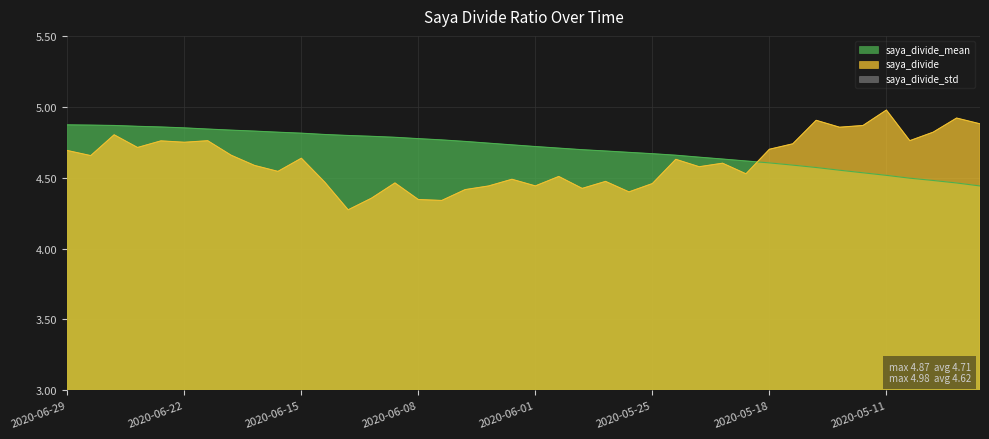

What value does the saya_divide series have at 2020-05-21?

4.6